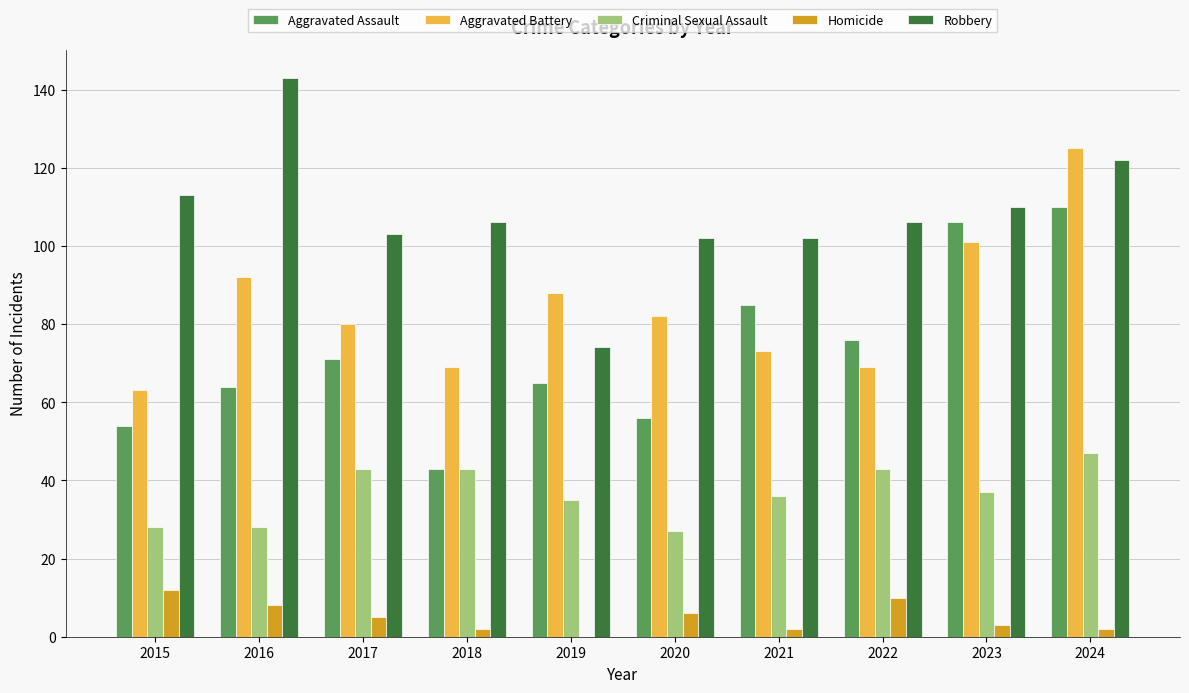

How many distinct data groups are displayed?

5